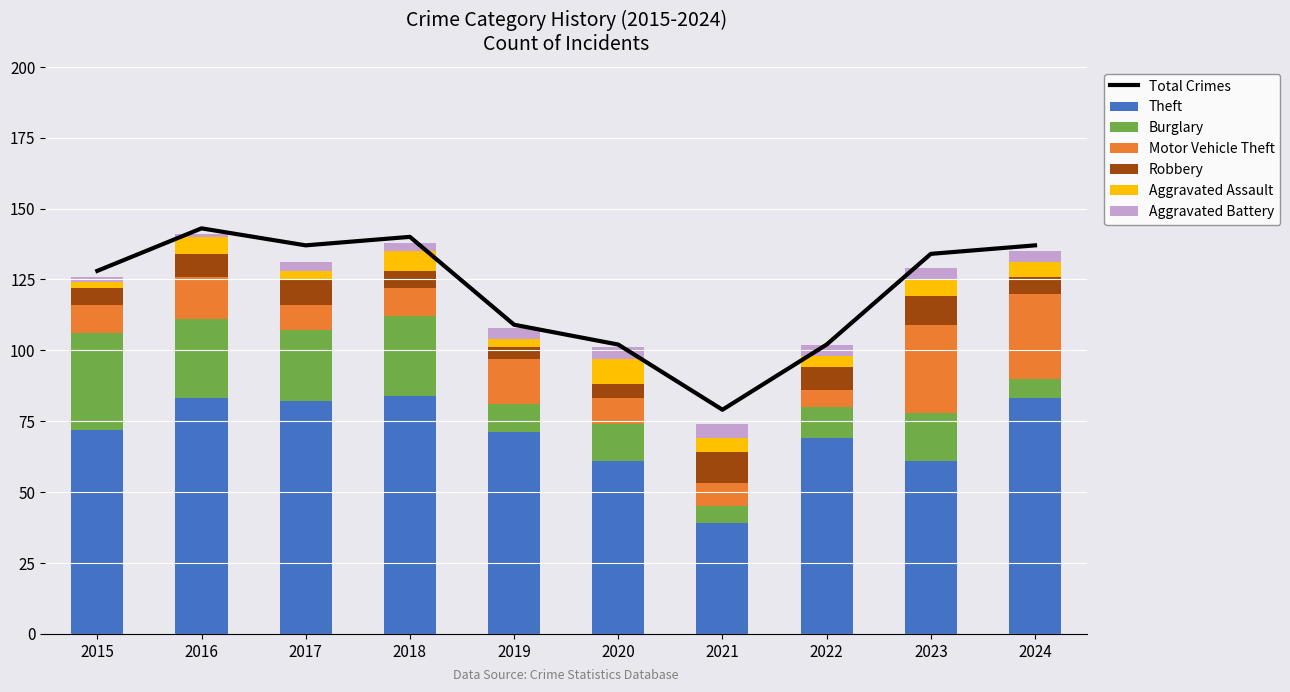

Which series changed the most between 2016 and 2022?

Burglary